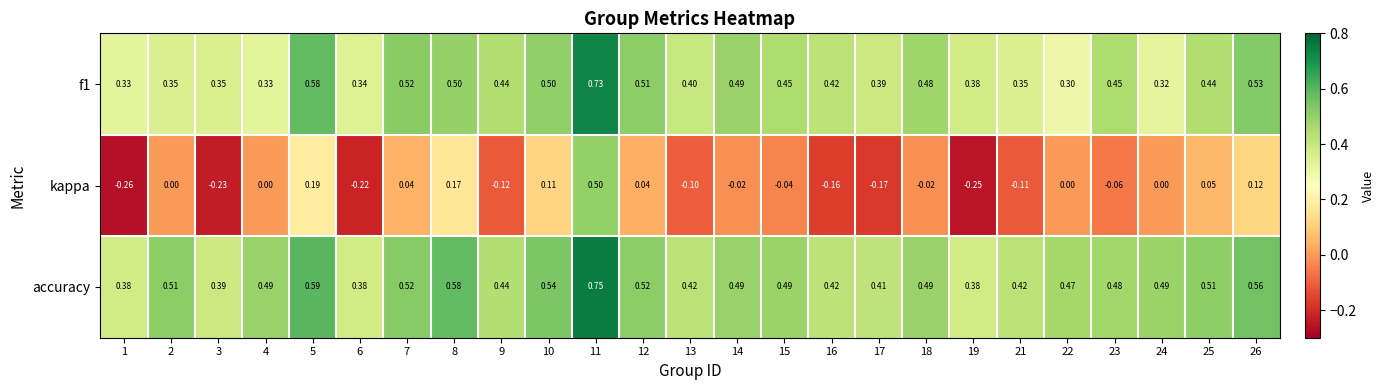

Which series has the largest total across all categories?

accuracy